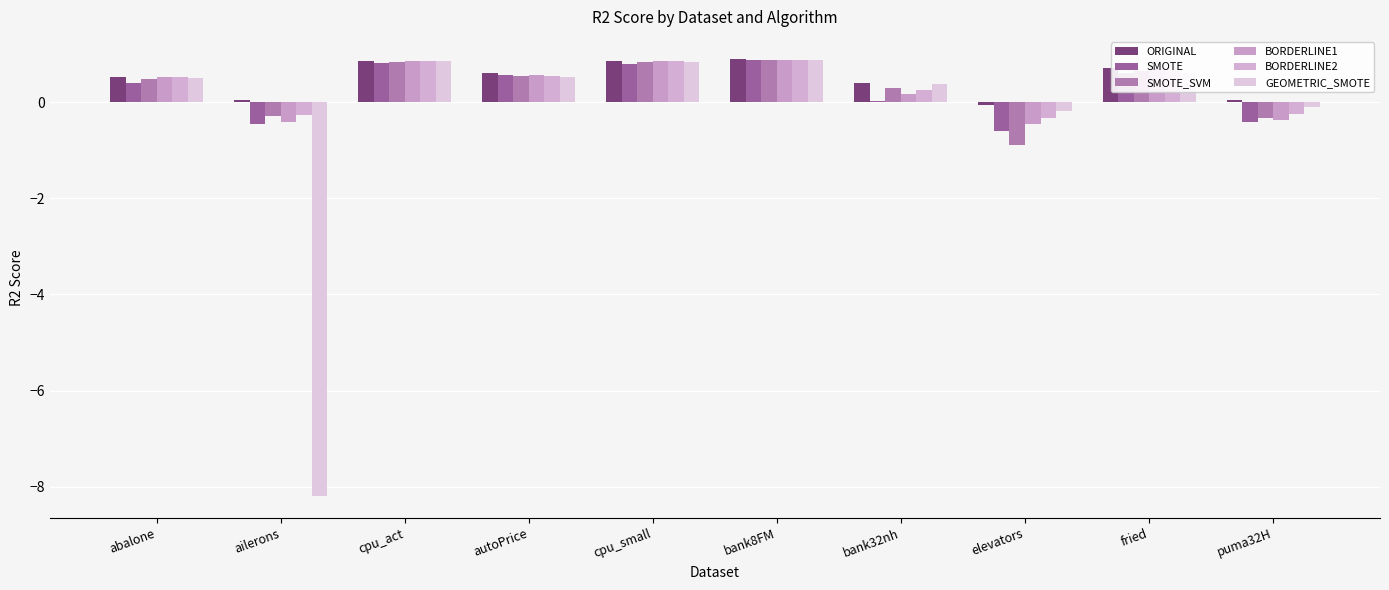

What position from the left is autoPrice?

4